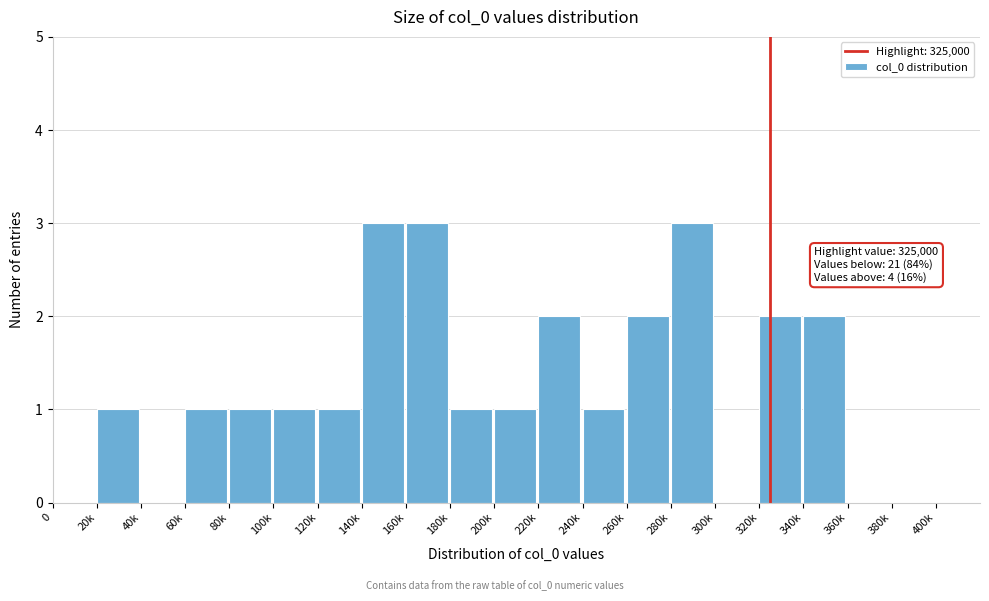

Reading left to right, extract all data points from this chart.

0=0	20k=1	40k=0	60k=1	80k=1	100k=1	120k=1	140k=3	160k=3	180k=1	200k=1	220k=2	240k=1	260k=2	280k=3	300k=0	320k=2	340k=2	360k=0	380k=0